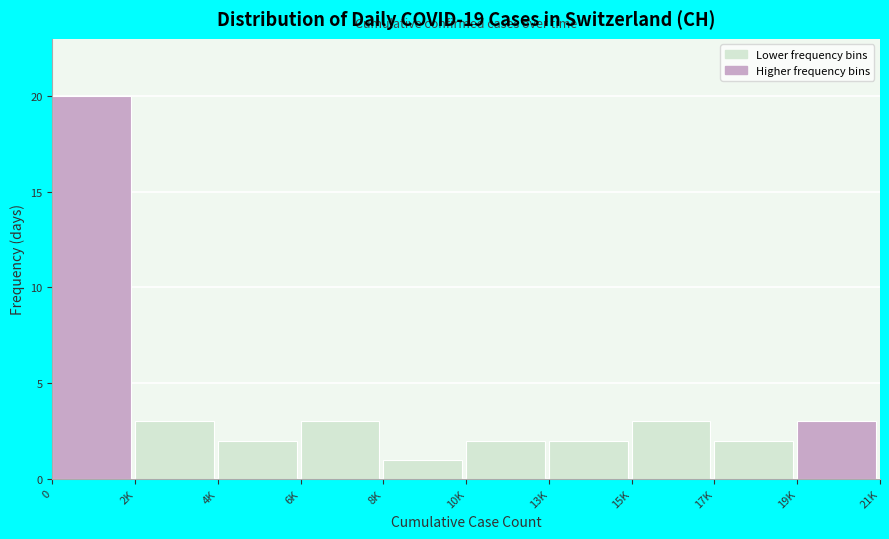

Reading left to right, what are all the values shown in this chart?

0=20	2K=3	4K=2	6K=3	8K=1	10K=2	13K=2	15K=3	17K=2	19K=3